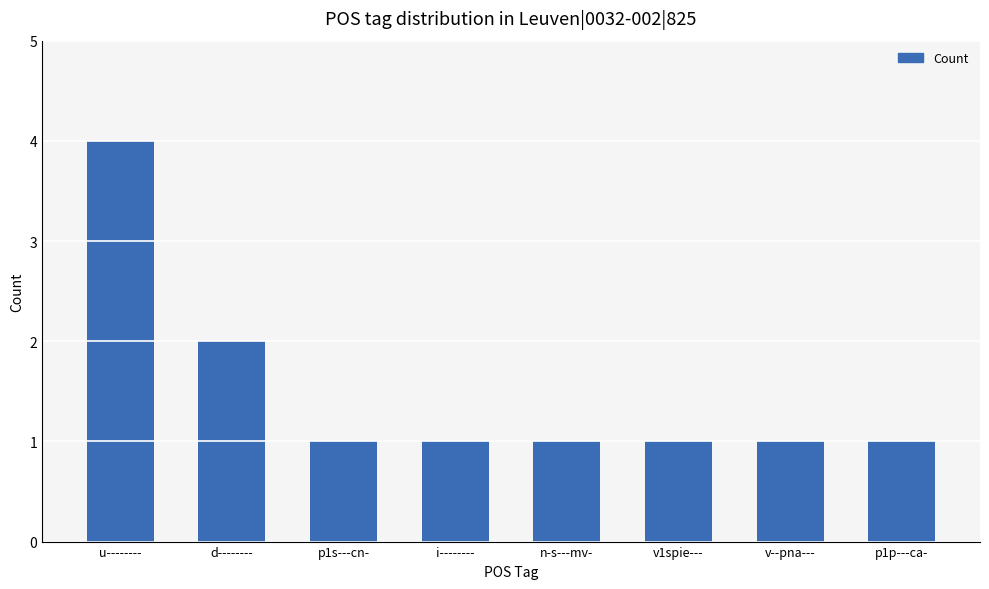

Count the number of categories in the chart.

8